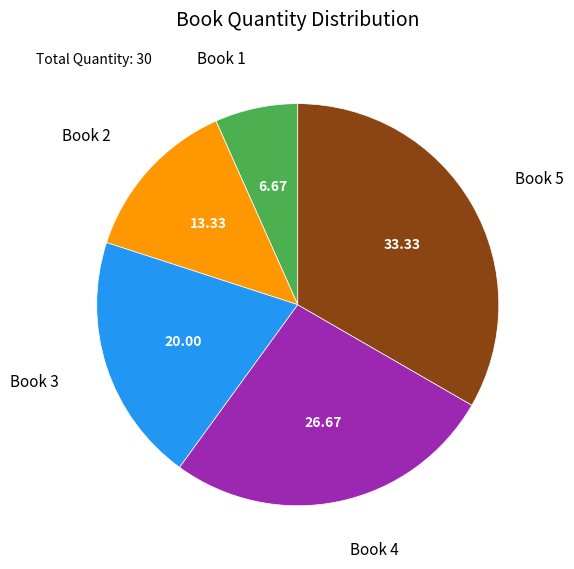

Between Book 3 and Book 4, which is larger?

Book 4